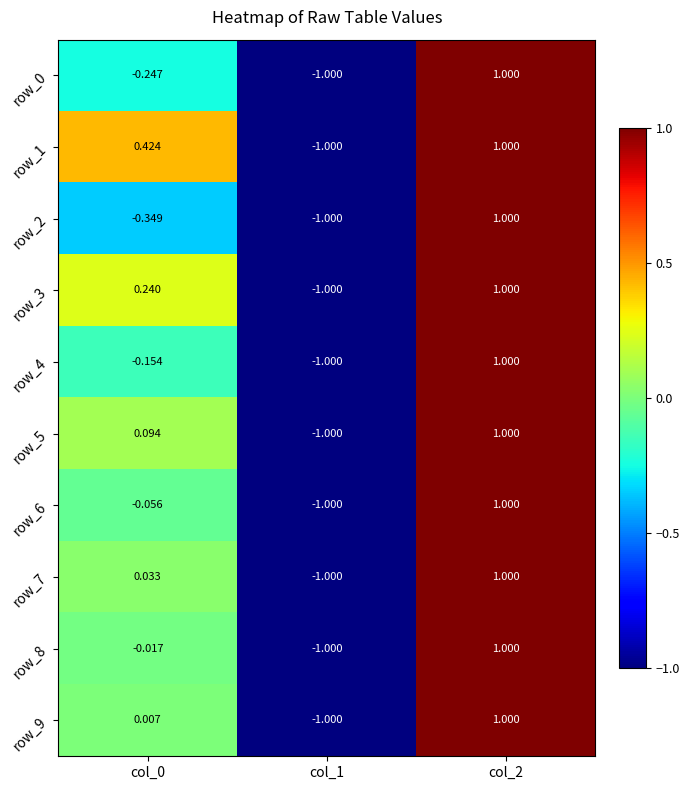

List the series in order of their peak value, highest first.

row_0, row_1, row_2, row_3, row_4, row_5, row_6, row_7, row_8, row_9